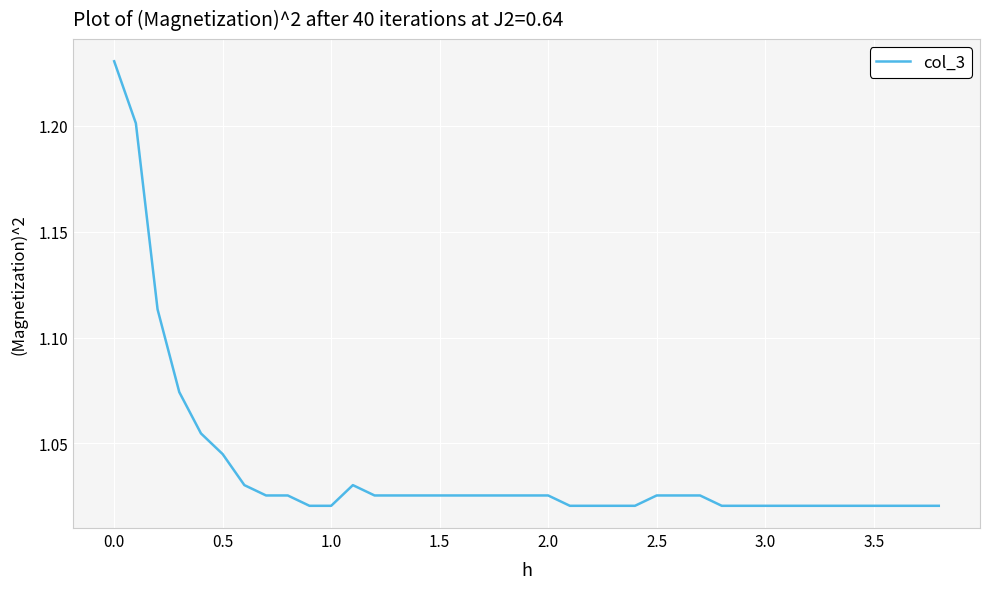

How many lines are shown in the chart?

1